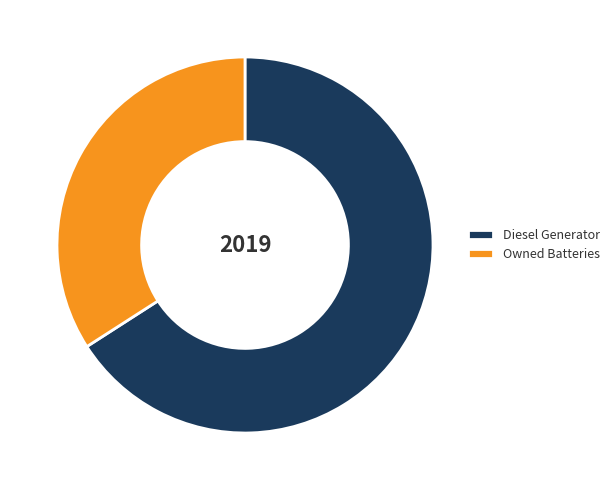

What is the largest slice in the pie chart?

Diesel Generator